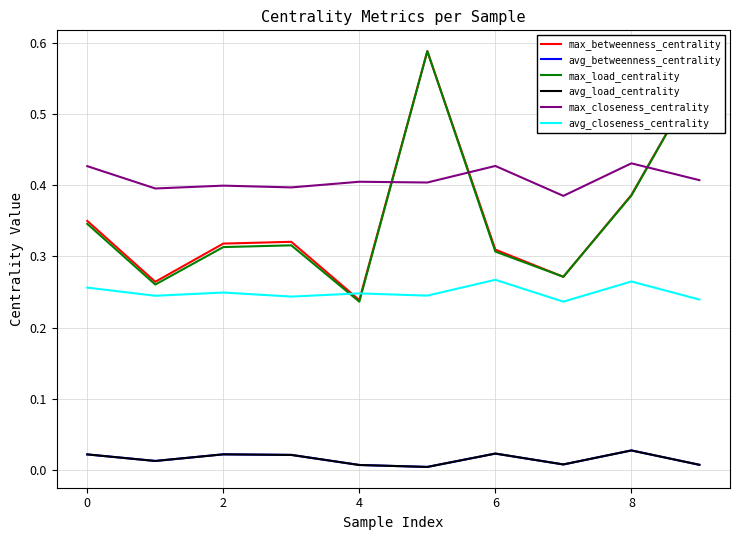

At which label is max_closeness_centrality closest to 0?

7